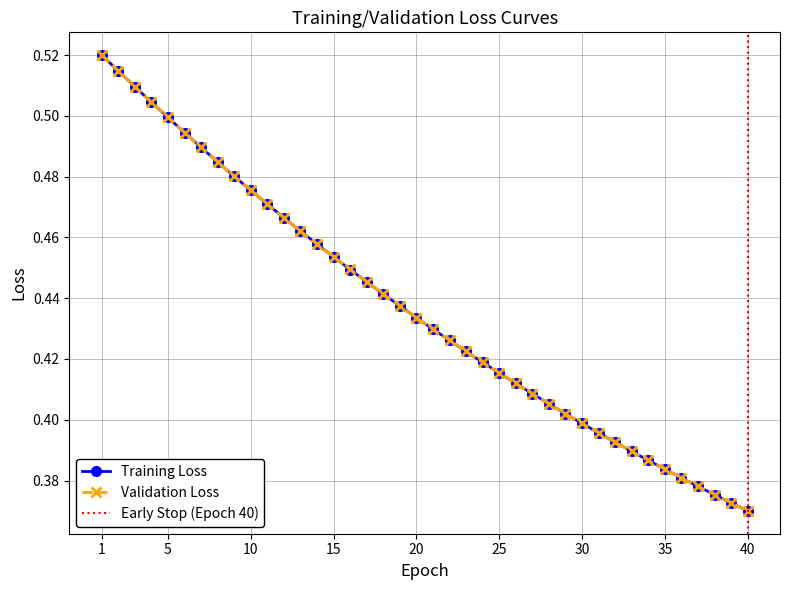

The Validation Loss series shows 0.2 at 25. True or false?

False